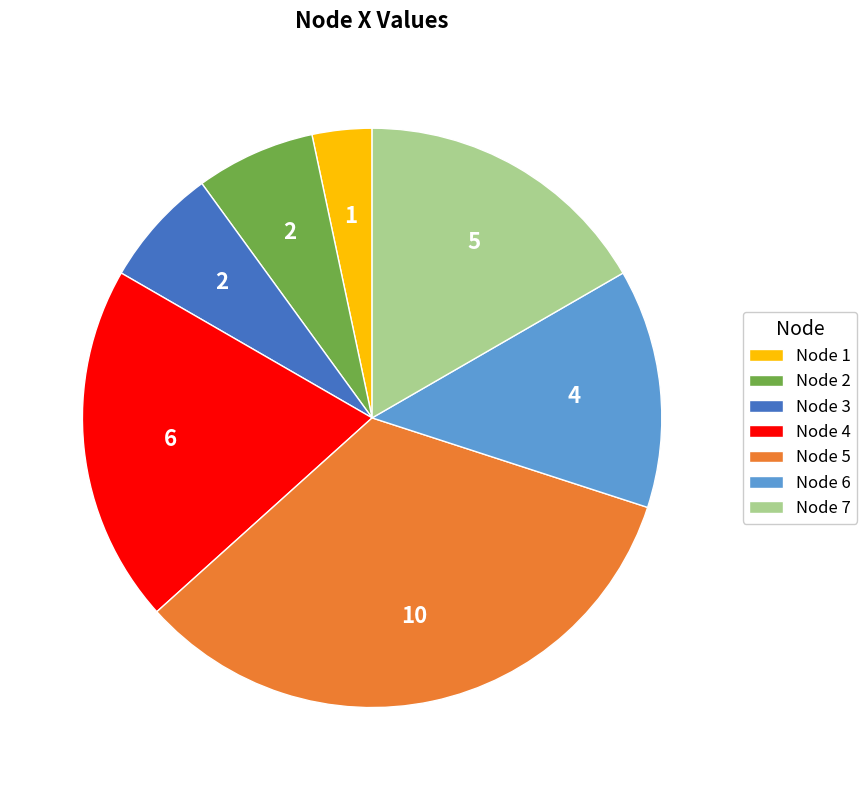

How many slices are in this pie chart?

7